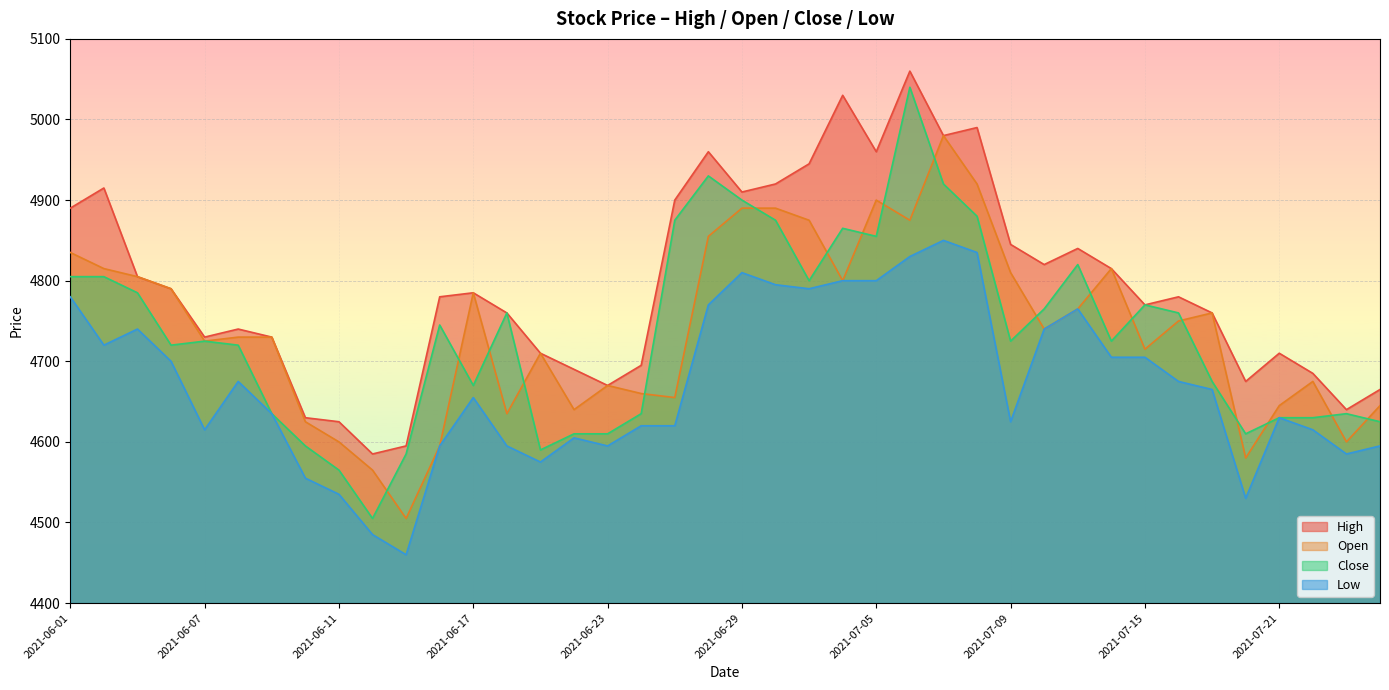

Reading left to right, what are all the values shown in this chart?

High: 2021-06-01=4890	2021-06-02=4915	2021-06-03=4805	2021-06-04=4790	2021-06-07=4730	2021-06-08=4740	2021-06-09=4730	2021-06-10=4630	2021-06-11=4625	2021-06-14=4585	2021-06-15=4595	2021-06-16=4780	2021-06-17=4785	2021-06-18=4760	2021-06-21=4710	2021-06-22=4690	2021-06-23=4670	2021-06-24=4695	2021-06-25=4900	2021-06-28=4960	2021-06-29=4910	2021-06-30=4920	2021-07-01=4945	2021-07-02=5030	2021-07-05=4960	2021-07-06=5060	2021-07-07=4980	2021-07-08=4990	2021-07-09=4845	2021-07-12=4820	2021-07-13=4840	2021-07-14=4815	2021-07-15=4770	2021-07-16=4780	2021-07-19=4760	2021-07-20=4675	2021-07-21=4710	2021-07-22=4685	2021-07-23=4640	2021-07-26=4665
Open: 2021-06-01=4835	2021-06-02=4815	2021-06-03=4805	2021-06-04=4790	2021-06-07=4725	2021-06-08=4730	2021-06-09=4730	2021-06-10=4625	2021-06-11=4600	2021-06-14=4565	2021-06-15=4505	2021-06-16=4595	2021-06-17=4785	2021-06-18=4635	2021-06-21=4710	2021-06-22=4640	2021-06-23=4670	2021-06-24=4660	2021-06-25=4655	2021-06-28=4855	2021-06-29=4890	2021-06-30=4890	2021-07-01=4875	2021-07-02=4800	2021-07-05=4900	2021-07-06=4875	2021-07-07=4980	2021-07-08=4920	2021-07-09=4810	2021-07-12=4740	2021-07-13=4765	2021-07-14=4815	2021-07-15=4715	2021-07-16=4750	2021-07-19=4760	2021-07-20=4580	2021-07-21=4645	2021-07-22=4675	2021-07-23=4600	2021-07-26=4645
Close: 2021-06-01=4805	2021-06-02=4805	2021-06-03=4785	2021-06-04=4720	2021-06-07=4725	2021-06-08=4720	2021-06-09=4635	2021-06-10=4595	2021-06-11=4565	2021-06-14=4505	2021-06-15=4585	2021-06-16=4745	2021-06-17=4670	2021-06-18=4760	2021-06-21=4590	2021-06-22=4610	2021-06-23=4610	2021-06-24=4635	2021-06-25=4875	2021-06-28=4930	2021-06-29=4900	2021-06-30=4875	2021-07-01=4800	2021-07-02=4865	2021-07-05=4855	2021-07-06=5040	2021-07-07=4920	2021-07-08=4880	2021-07-09=4725	2021-07-12=4765	2021-07-13=4820	2021-07-14=4725	2021-07-15=4770	2021-07-16=4760	2021-07-19=4675	2021-07-20=4610	2021-07-21=4630	2021-07-22=4630	2021-07-23=4635	2021-07-26=4625
Low: 2021-06-01=4780	2021-06-02=4720	2021-06-03=4740	2021-06-04=4700	2021-06-07=4615	2021-06-08=4675	2021-06-09=4635	2021-06-10=4555	2021-06-11=4535	2021-06-14=4485	2021-06-15=4460	2021-06-16=4595	2021-06-17=4655	2021-06-18=4595	2021-06-21=4575	2021-06-22=4605	2021-06-23=4595	2021-06-24=4620	2021-06-25=4620	2021-06-28=4770	2021-06-29=4810	2021-06-30=4795	2021-07-01=4790	2021-07-02=4800	2021-07-05=4800	2021-07-06=4830	2021-07-07=4850	2021-07-08=4835	2021-07-09=4625	2021-07-12=4740	2021-07-13=4765	2021-07-14=4705	2021-07-15=4705	2021-07-16=4675	2021-07-19=4665	2021-07-20=4530	2021-07-21=4630	2021-07-22=4615	2021-07-23=4585	2021-07-26=4595